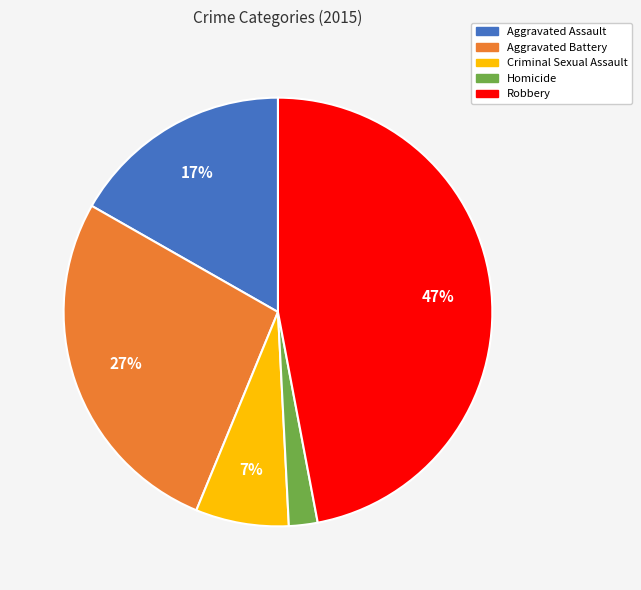

Is there any slice that represents more than half of the pie?

No